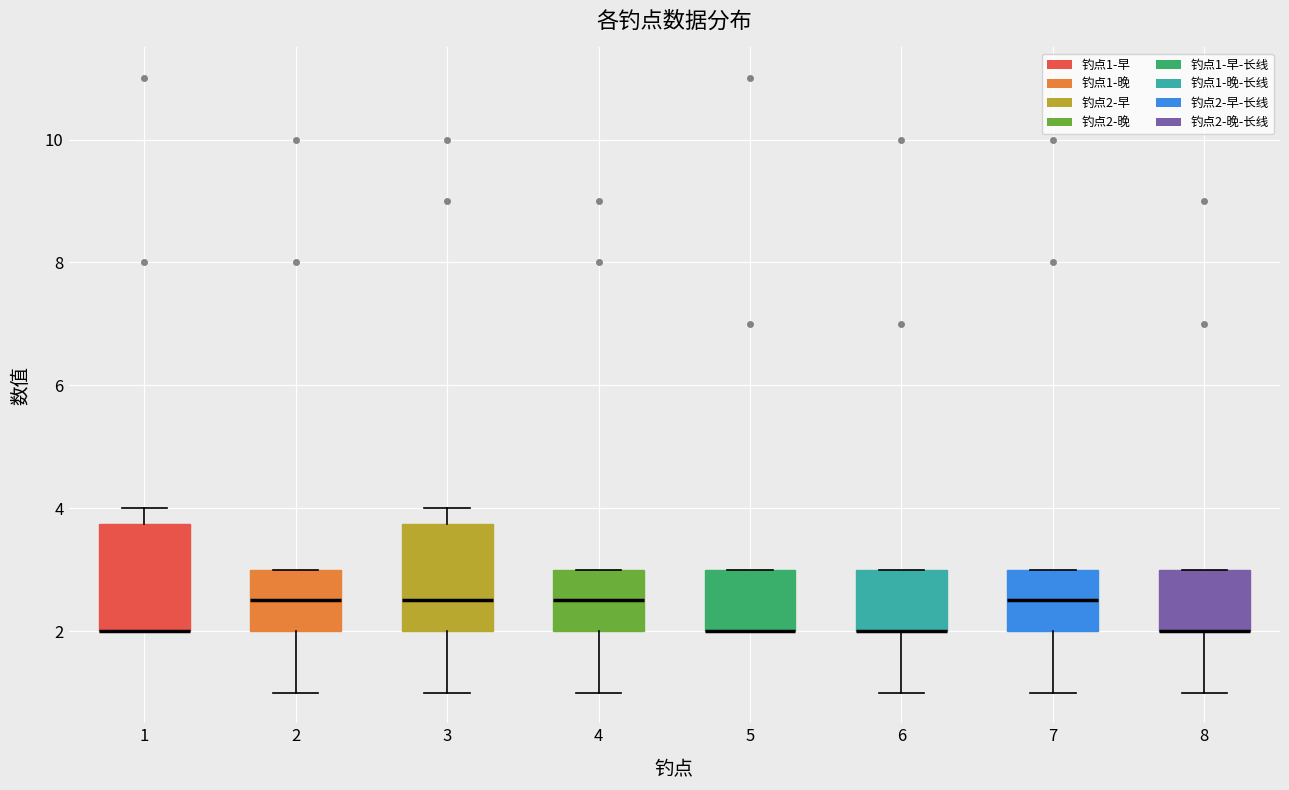

Reading left to right, read every box against the y-axis: the position of its median line, the range the box covers, and the ends of its whiskers. The values are not printed on the chart, so give them approximately, as read against the axis.

1: median 2.0 (drawn on the box's lower edge), box 2.0 to 3.8, whiskers 2.0 to 4.0
2: median 2.6, box 2.0 to 3.0, whiskers 1.0 to 3.0
3: median 2.6, box 2.0 to 3.8, whiskers 1.0 to 4.0
4: median 2.6, box 2.0 to 3.0, whiskers 1.0 to 3.0
5: median 2.0 (drawn on the box's lower edge), box 2.0 to 3.0, whiskers 2.0 to 3.0
6: median 2.0 (drawn on the box's lower edge), box 2.0 to 3.0, whiskers 1.0 to 3.0
7: median 2.6, box 2.0 to 3.0, whiskers 1.0 to 3.0
8: median 2.0 (drawn on the box's lower edge), box 2.0 to 3.0, whiskers 1.0 to 3.0